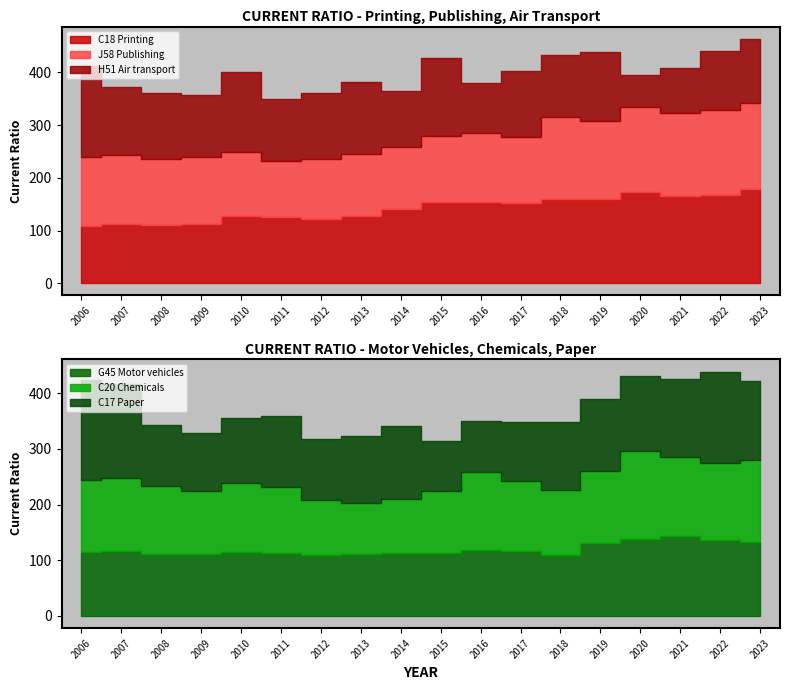

Is the value of C17 Paper at 2011 greater than the value of G45 Motor vehicles at 2020?

No